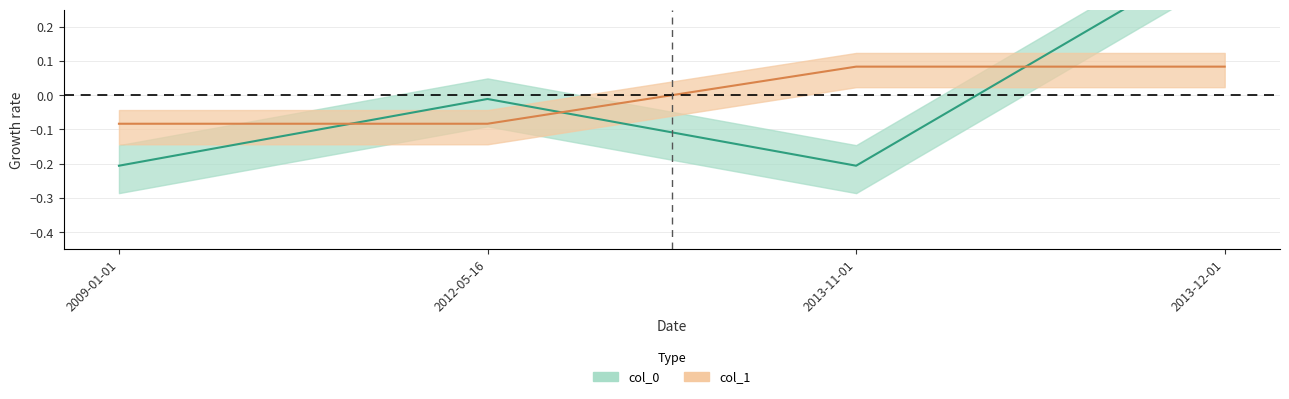

How many data points does each series have?

4